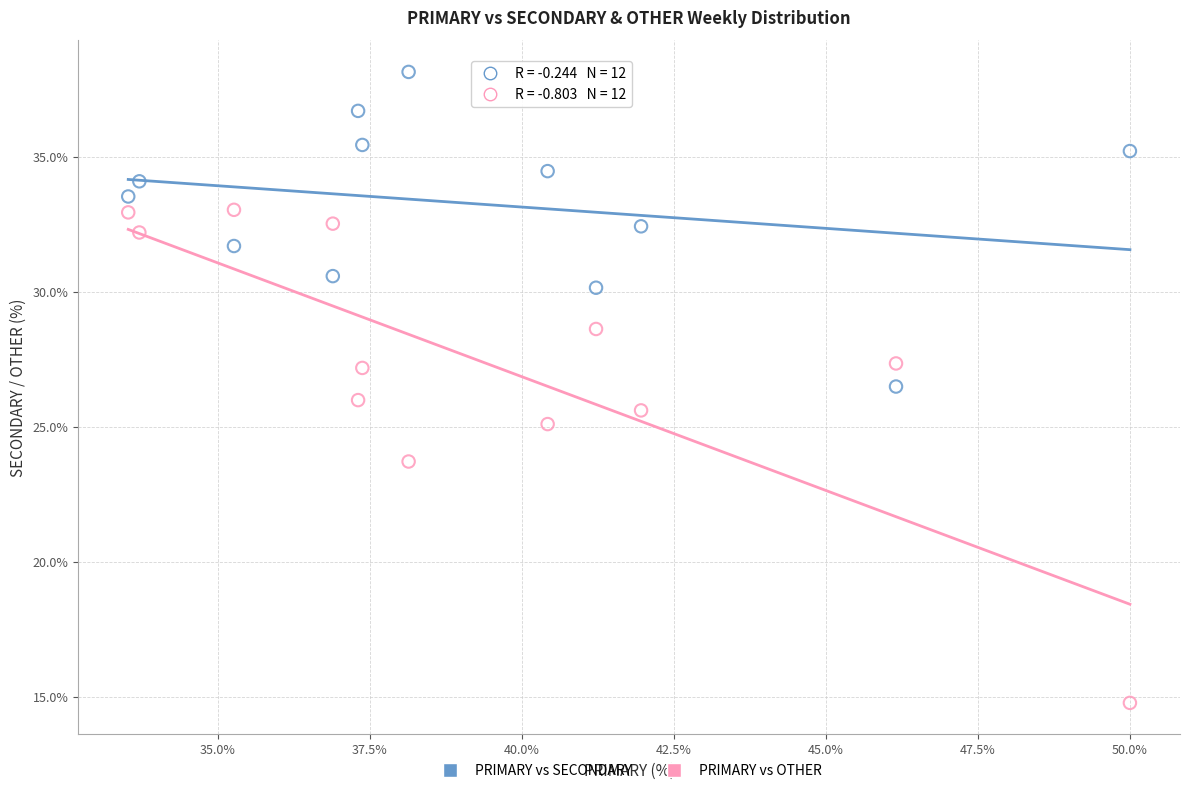

In the PRIMARY vs OTHER series, what Y value is closest to 23?

23.7